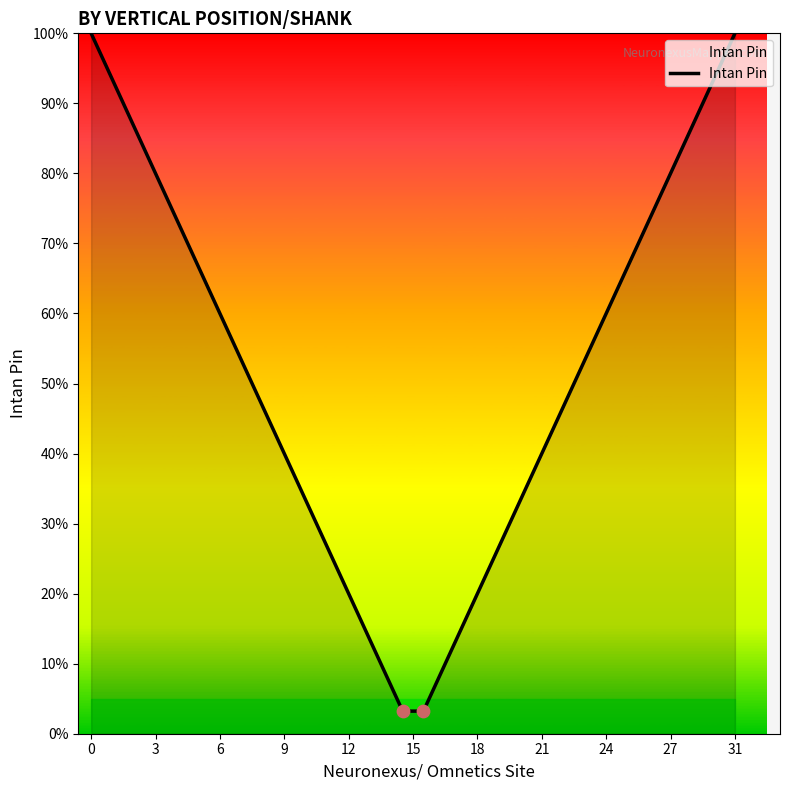

What is the difference between the maximum and minimum values?

96.8